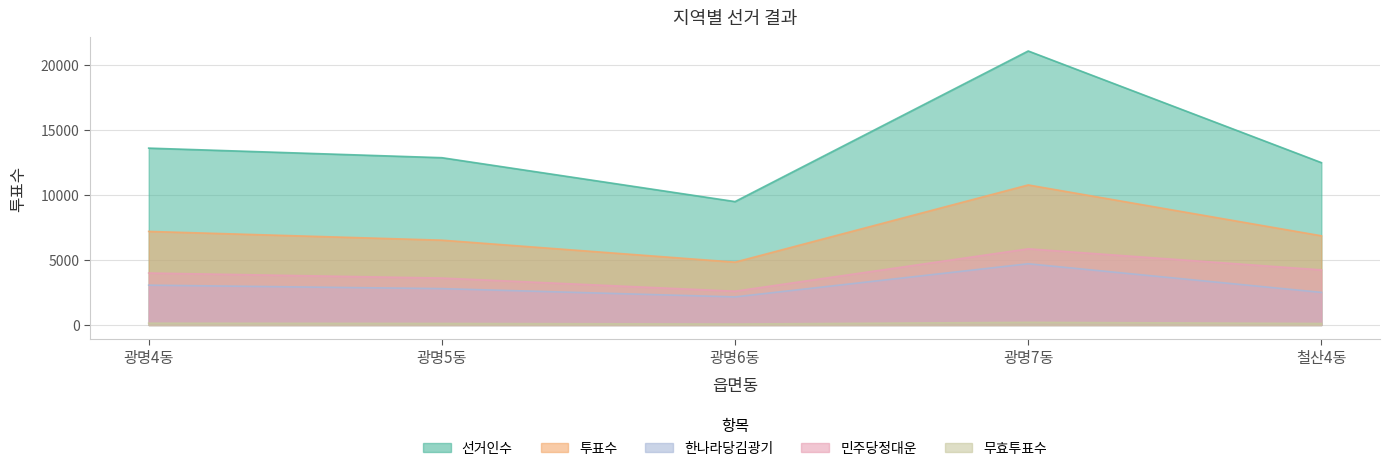

Is the value of 투표수 at 광명6동 greater than the value of 한나라당김광기 at 광명4동?

Yes